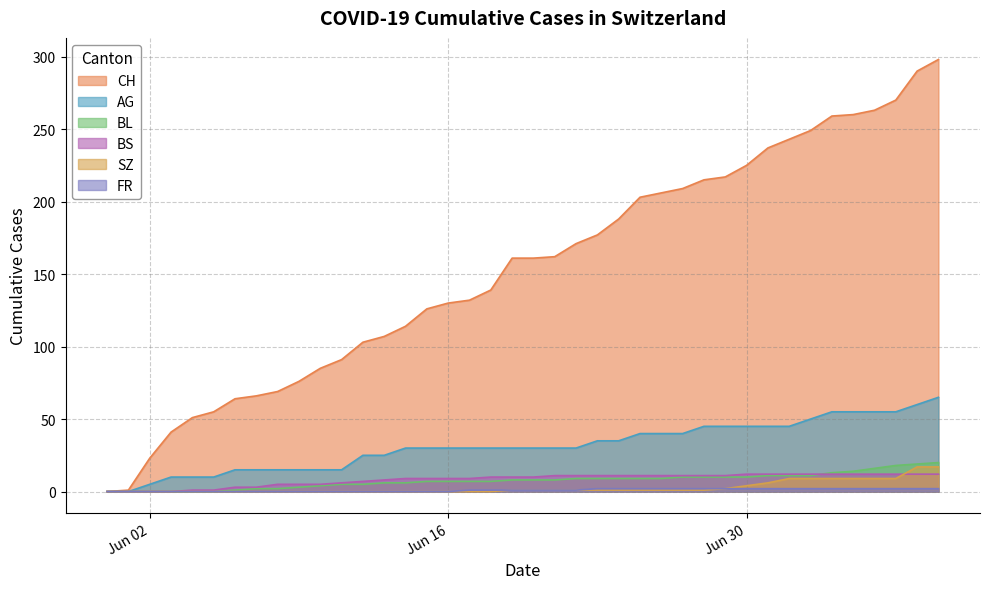

What are all the series names shown in the legend?

CH, AG, BL, BS, SZ, FR